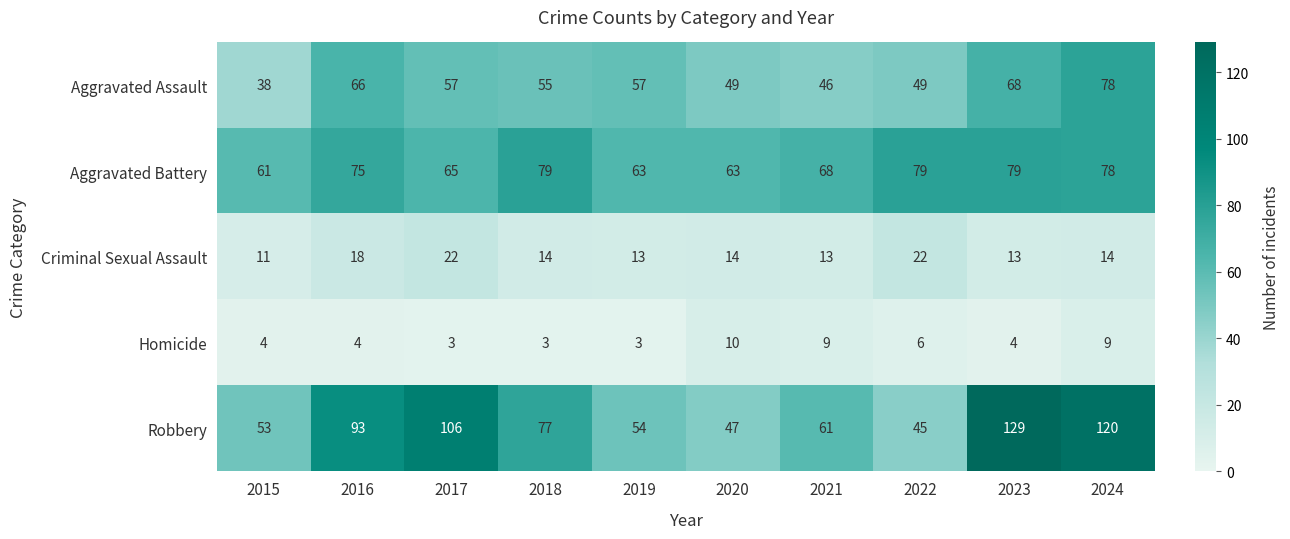

Which series has the widest spread of values?

Robbery